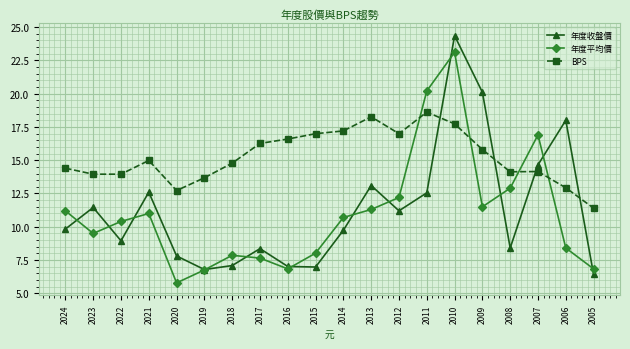

Does the chart display data point markers on the line(s)?

Yes